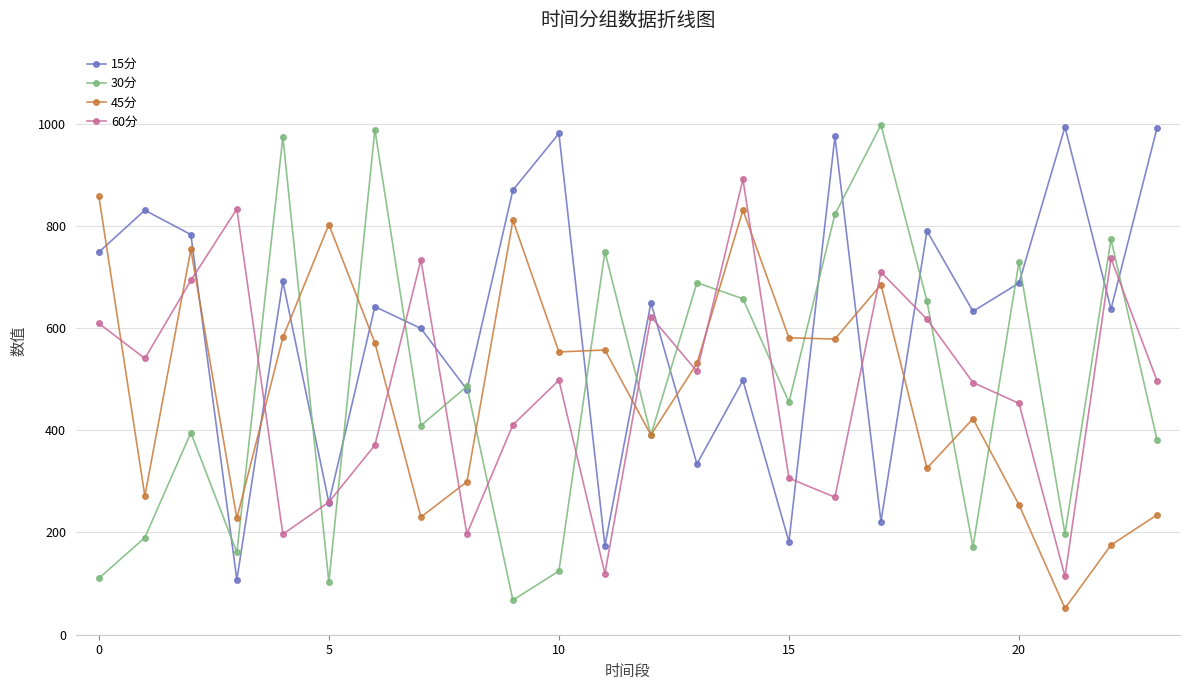

Does the chart display data point markers on the line(s)?

Yes